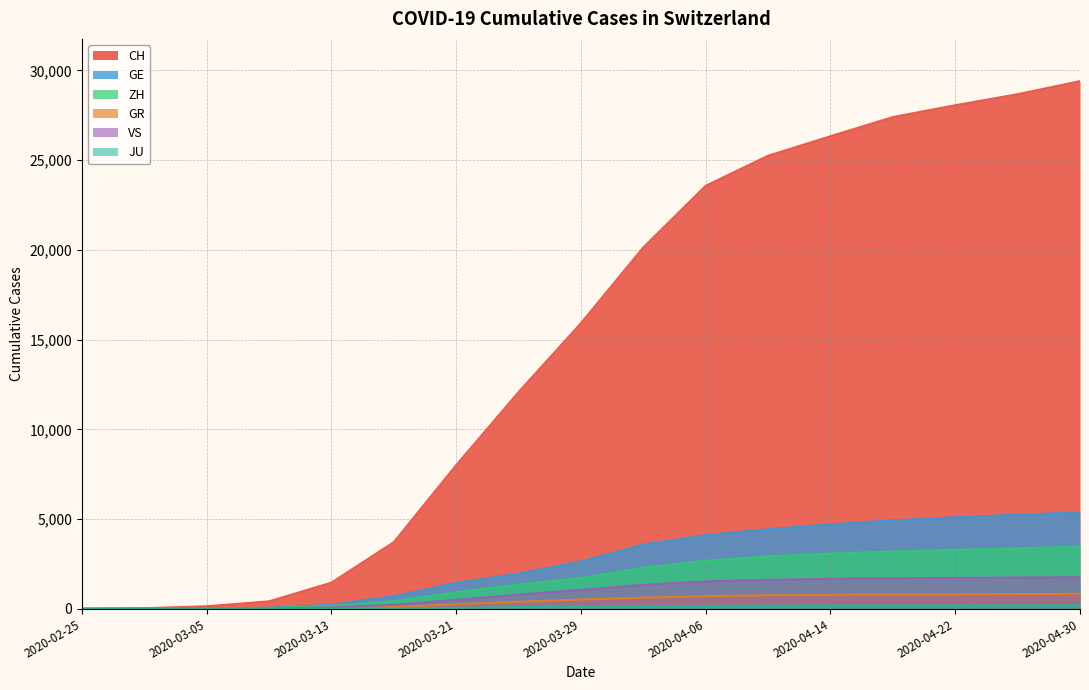

What is the label of the 15th point from the right?

2020-03-05